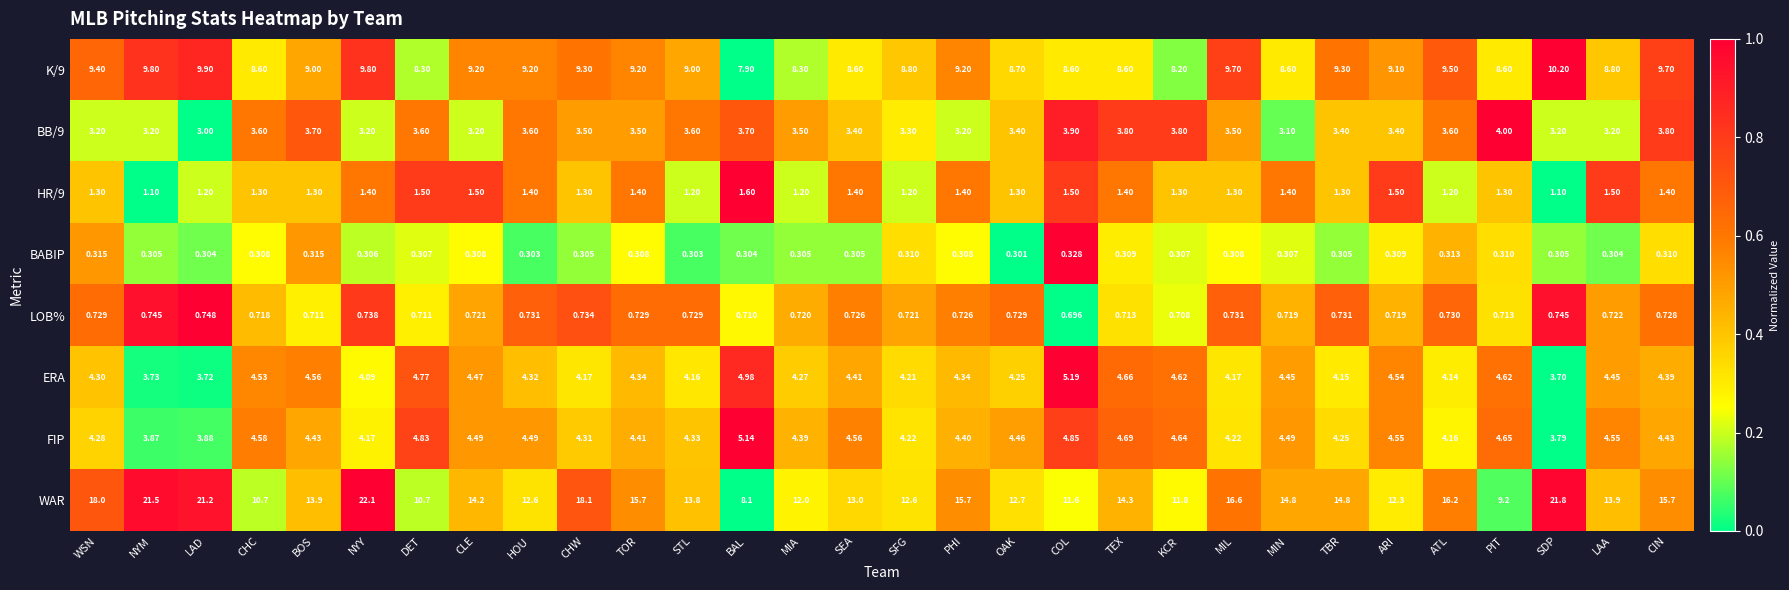

Where is LOB% nearest to the value 0?

COL